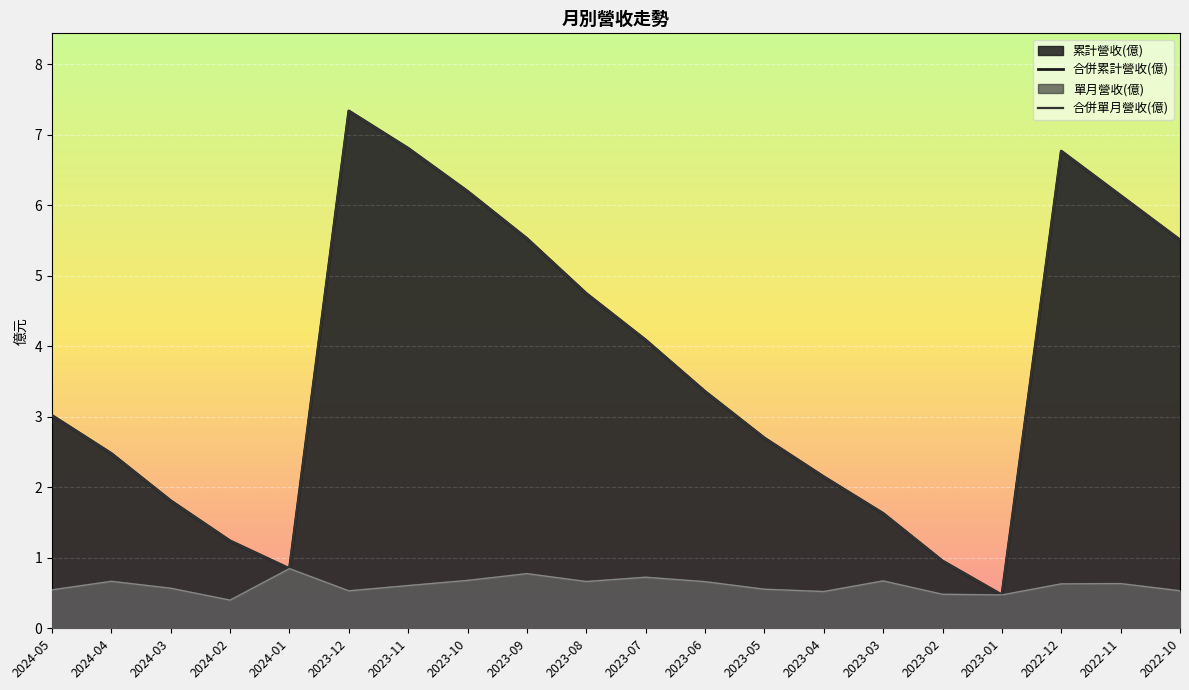

Reading left to right, what are all the values shown in this chart?

累計營收(億): 2024-05=3.0	2024-04=2.5	2024-03=1.8	2024-02=1.2	2024-01=0.8	2023-12=7.3	2023-11=6.8	2023-10=6.2	2023-09=5.5	2023-08=4.8	2023-07=4.1	2023-06=3.4	2023-05=2.7	2023-04=2.1	2023-03=1.6	2023-02=1.0	2023-01=0.5	2022-12=6.8	2022-11=6.1	2022-10=5.5
合併累計營收(億): 2024-05=3.0	2024-04=2.5	2024-03=1.8	2024-02=1.2	2024-01=0.8	2023-12=7.3	2023-11=6.8	2023-10=6.2	2023-09=5.5	2023-08=4.8	2023-07=4.1	2023-06=3.4	2023-05=2.7	2023-04=2.1	2023-03=1.6	2023-02=1.0	2023-01=0.5	2022-12=6.8	2022-11=6.1	2022-10=5.5
單月營收(億): 2024-05=0.5	2024-04=0.7	2024-03=0.6	2024-02=0.4	2024-01=0.8	2023-12=0.5	2023-11=0.6	2023-10=0.7	2023-09=0.8	2023-08=0.7	2023-07=0.7	2023-06=0.7	2023-05=0.6	2023-04=0.5	2023-03=0.7	2023-02=0.5	2023-01=0.5	2022-12=0.6	2022-11=0.6	2022-10=0.5
合併單月營收(億): 2024-05=0.5	2024-04=0.7	2024-03=0.6	2024-02=0.4	2024-01=0.8	2023-12=0.5	2023-11=0.6	2023-10=0.7	2023-09=0.8	2023-08=0.7	2023-07=0.7	2023-06=0.7	2023-05=0.6	2023-04=0.5	2023-03=0.7	2023-02=0.5	2023-01=0.5	2022-12=0.6	2022-11=0.6	2022-10=0.5